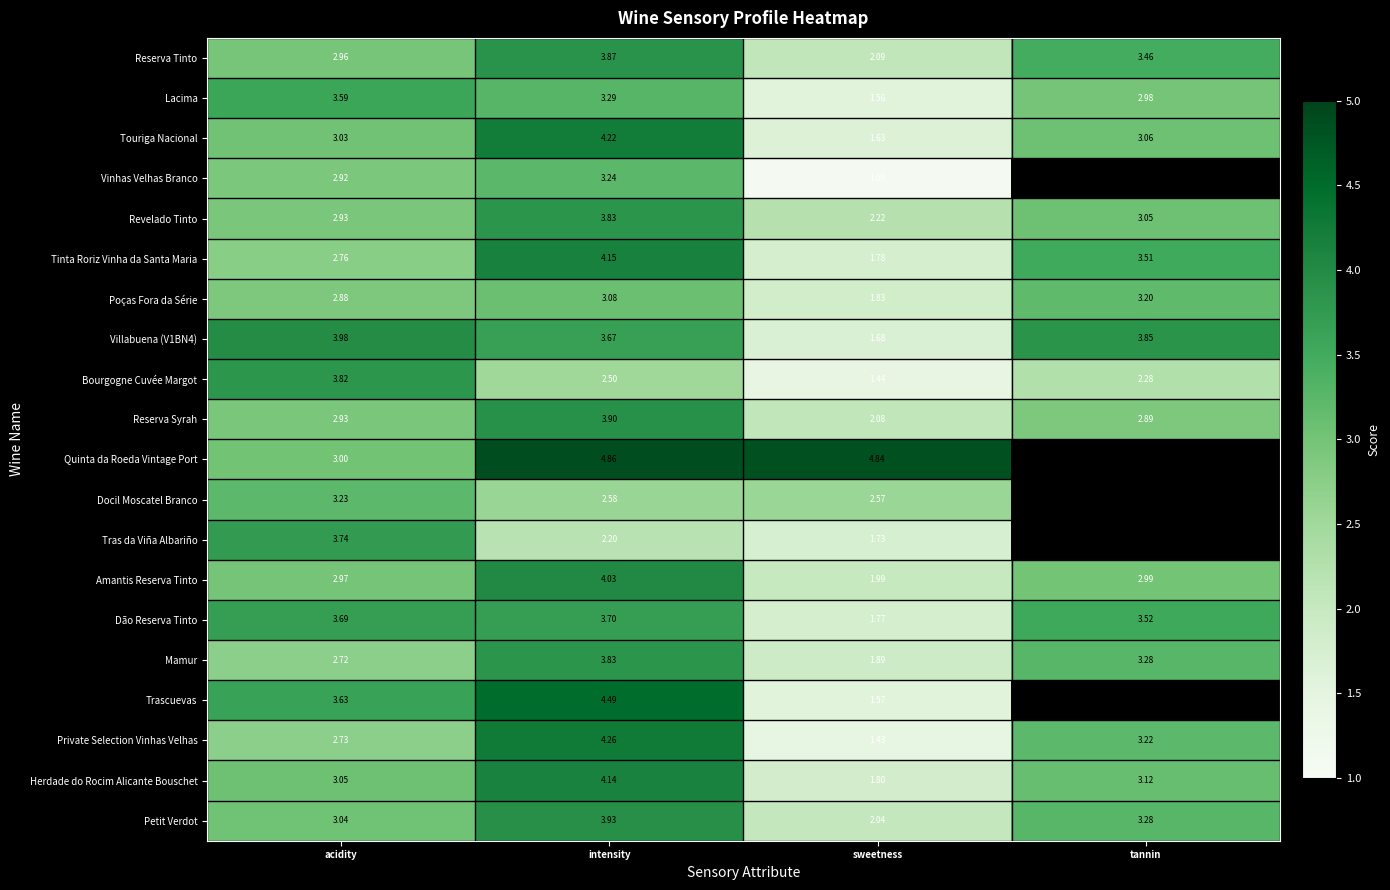

Rank the categories by Villabuena (V1BN4) value from highest to lowest.

acidity, tannin, intensity, sweetness